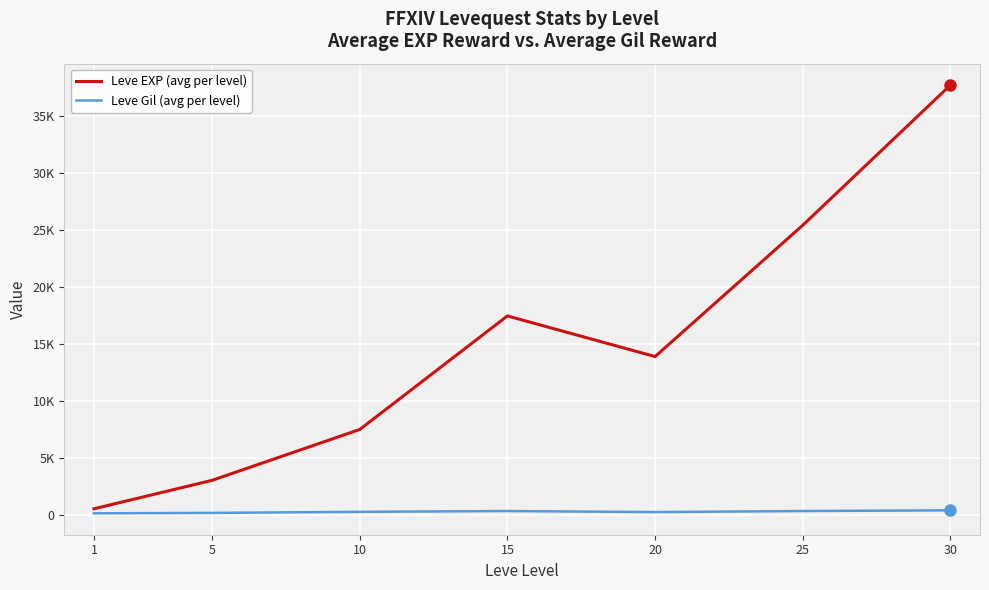

What are all the series names shown in the legend?

Leve EXP (avg per level), Leve Gil (avg per level)